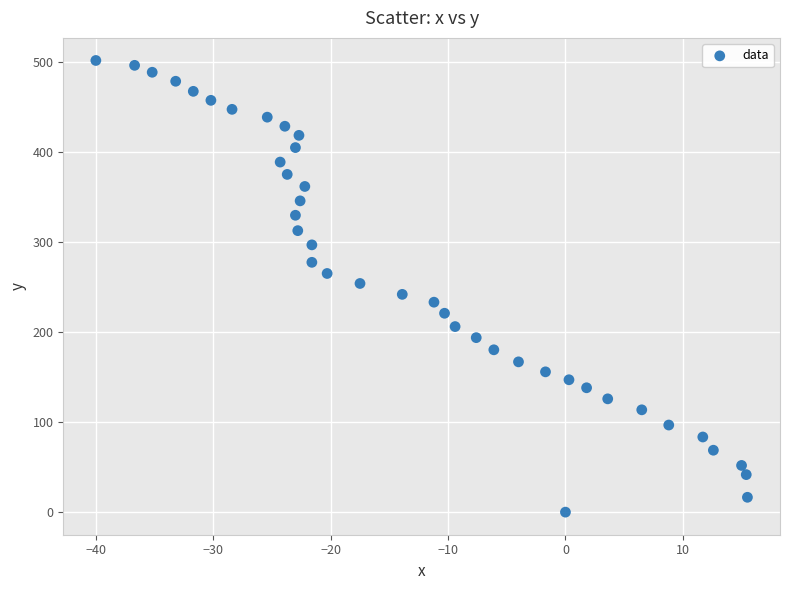

What is the range of X values (max minus min)?

55.5